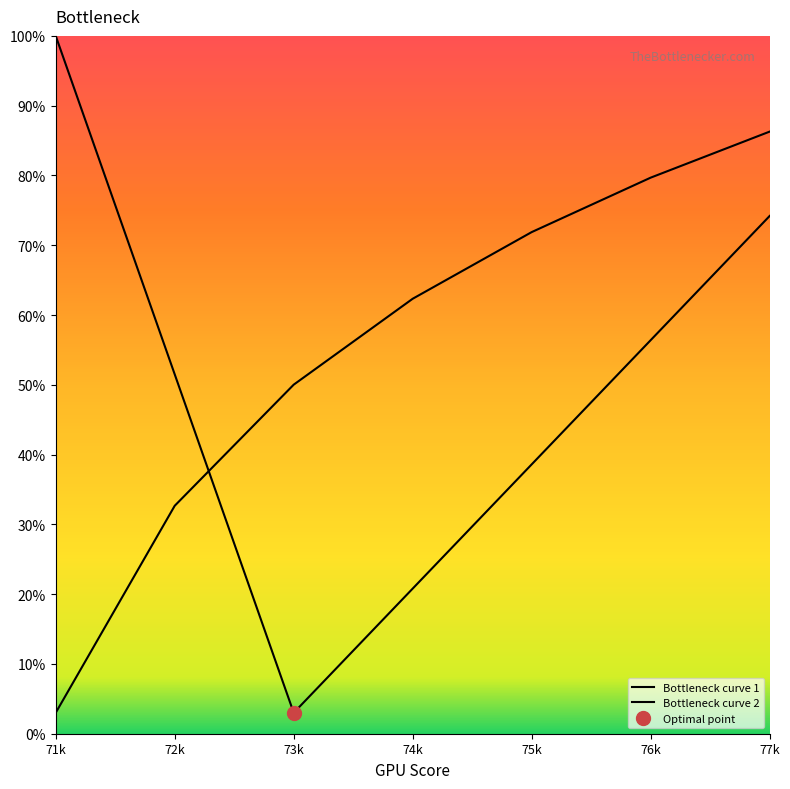

Rank the categories by Bottleneck curve 2 value from highest to lowest.

77k, 76k, 75k, 74k, 73k, 72k, 71k